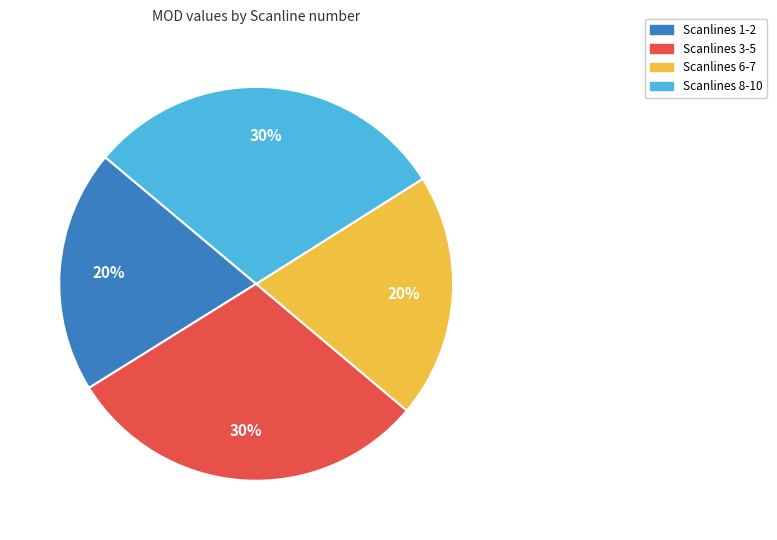

How many slices are in this pie chart?

4